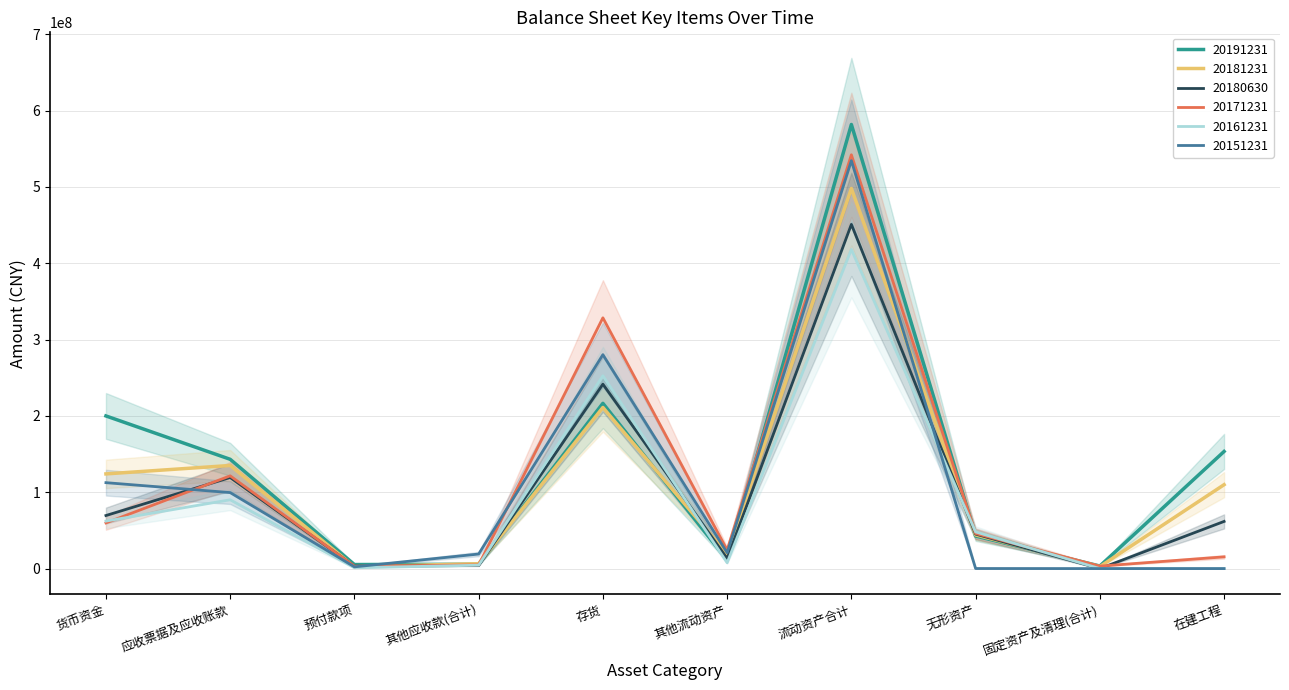

The 20161231 series shows 19265261.2 at 货币资金. True or false?

False